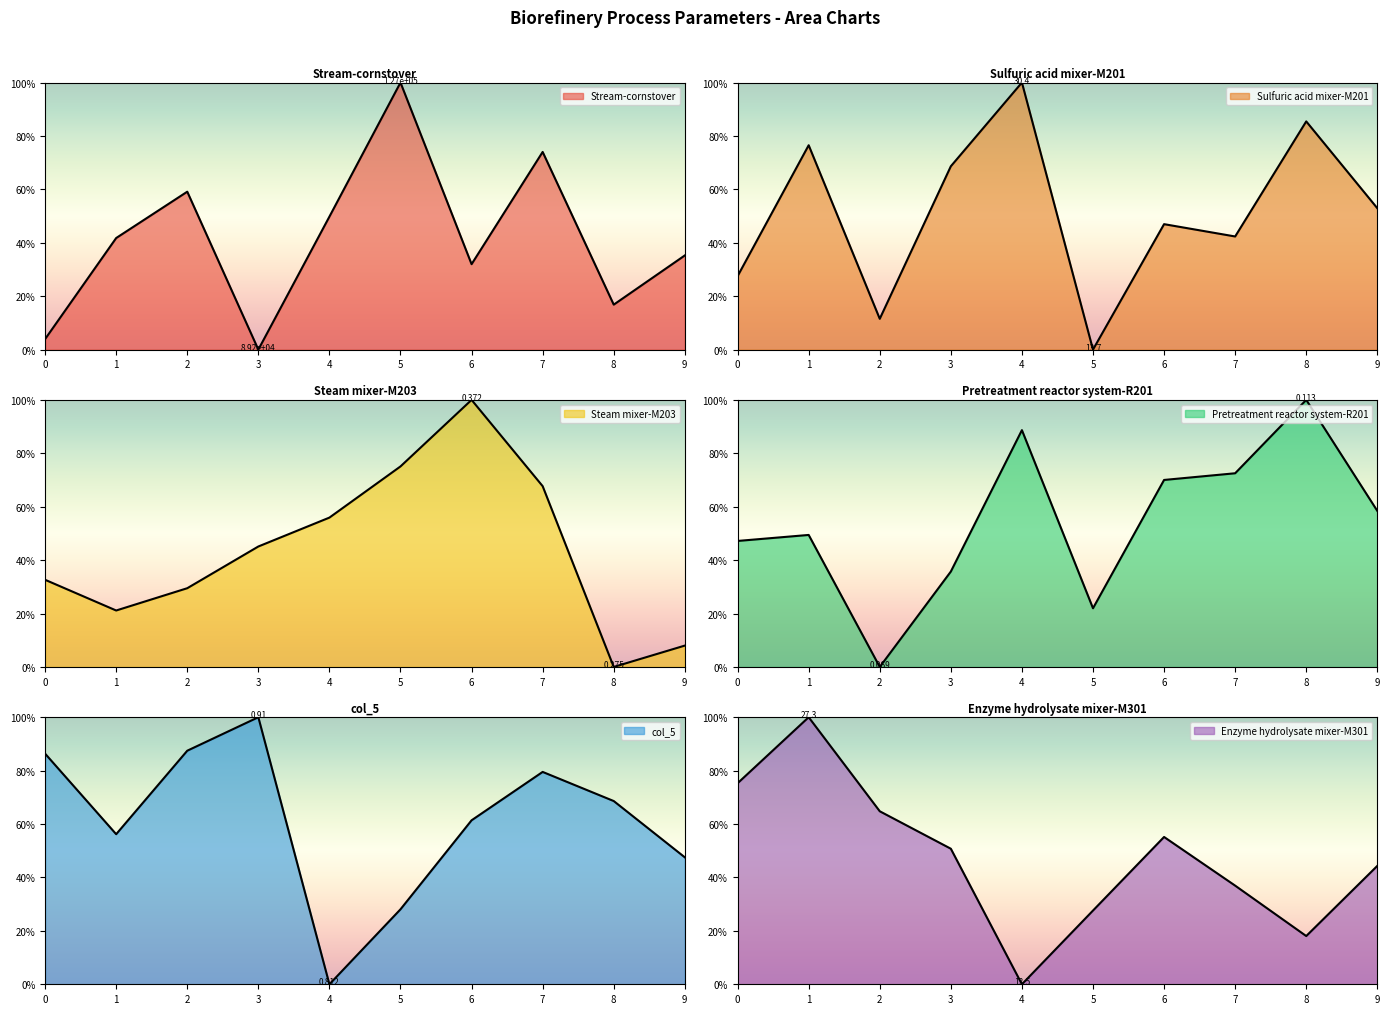

True or false: Stream-cornstover has more than 1 interior local peaks.

True